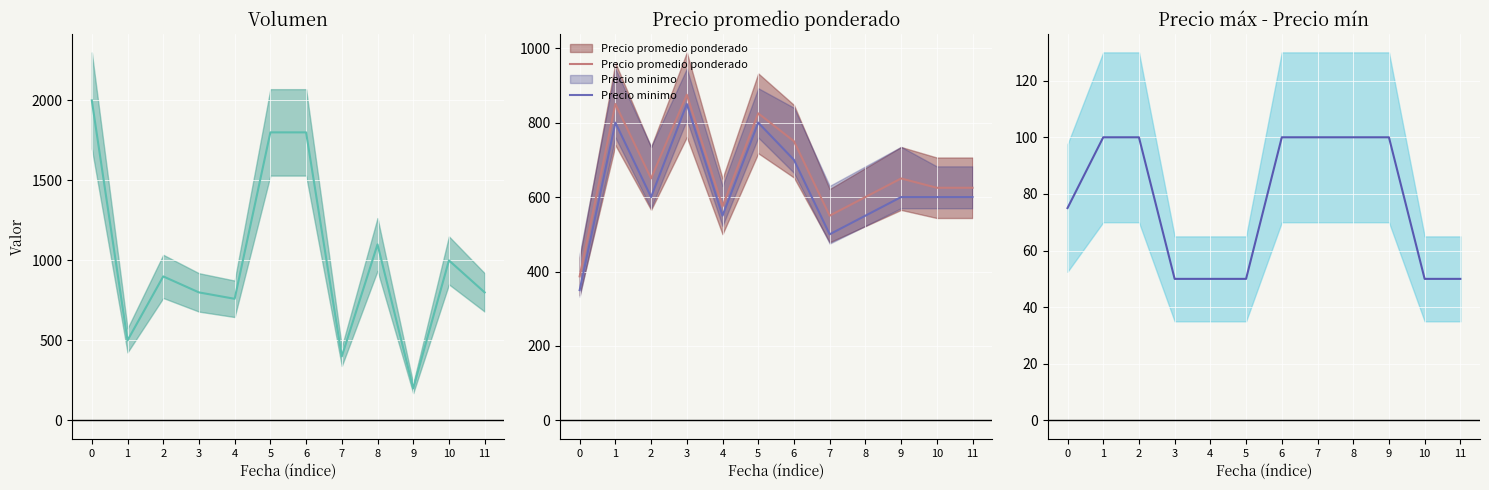

In Precio minimo, how many points are higher than both neighbors (excluding endpoints)?

3